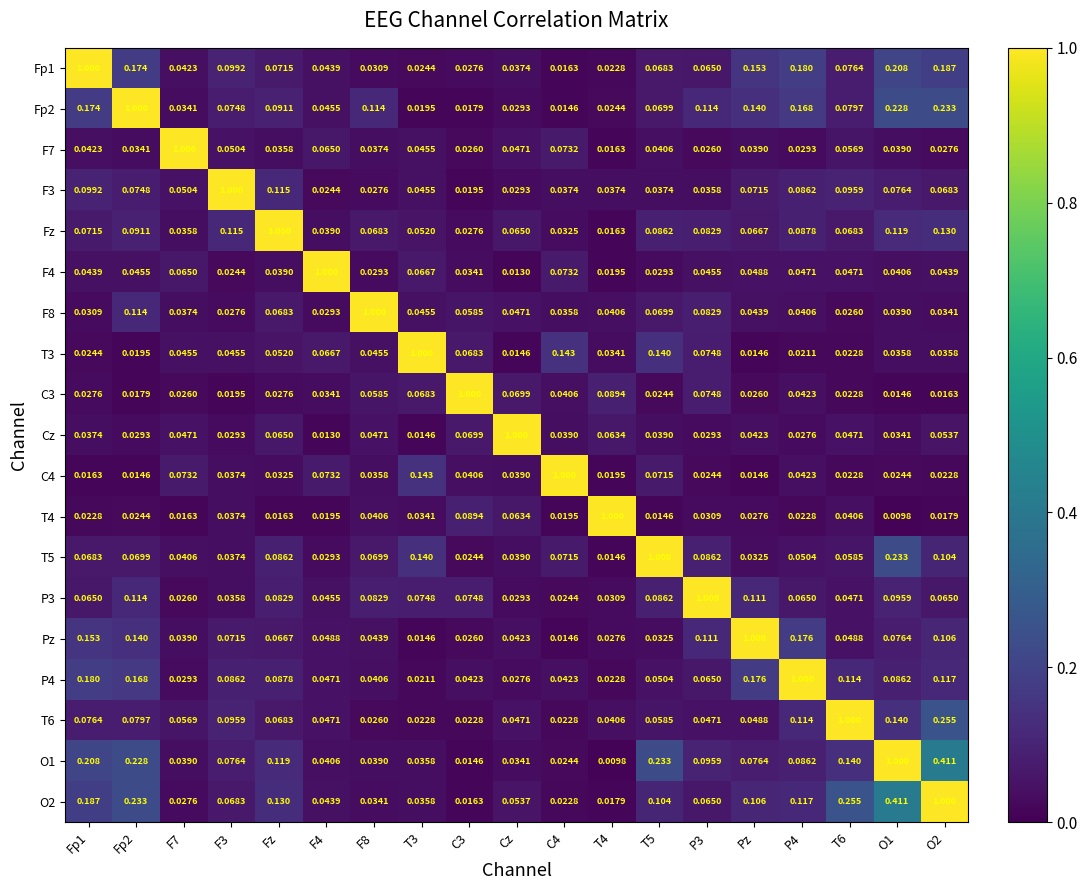

Is the value of T4 at Fp1 greater than the value of O2 at F4?

No